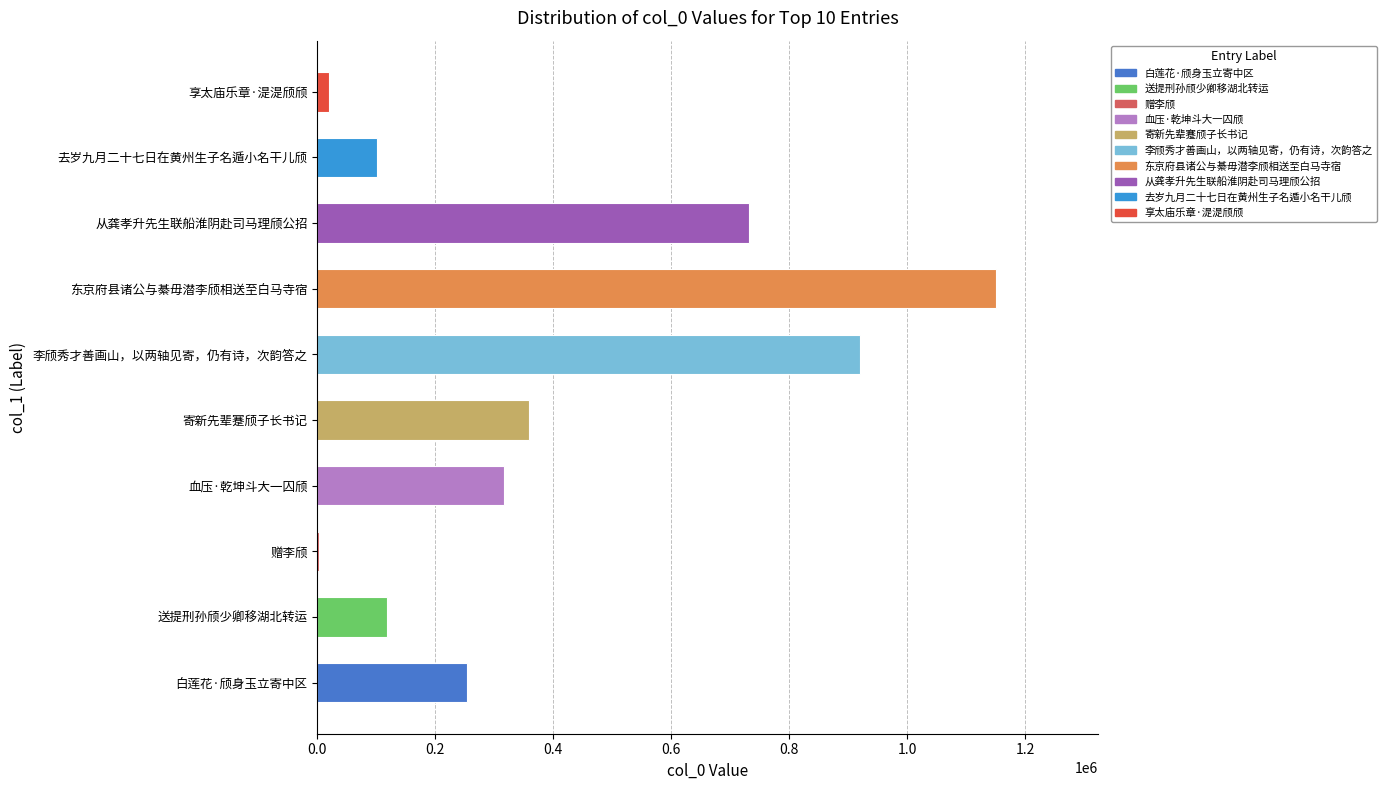

Which has a higher value, 东京府县诸公与綦毋潜李颀相送至白马寺宿 or 寄新先辈蹇颀子长书记?

东京府县诸公与綦毋潜李颀相送至白马寺宿